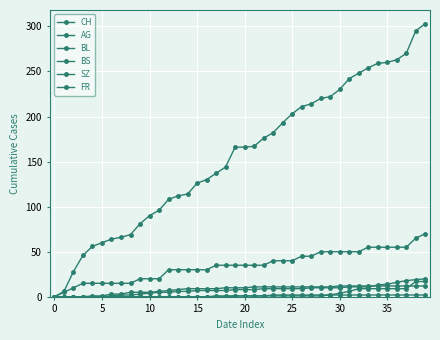

True or false: FR and BS intersect in this chart.

False